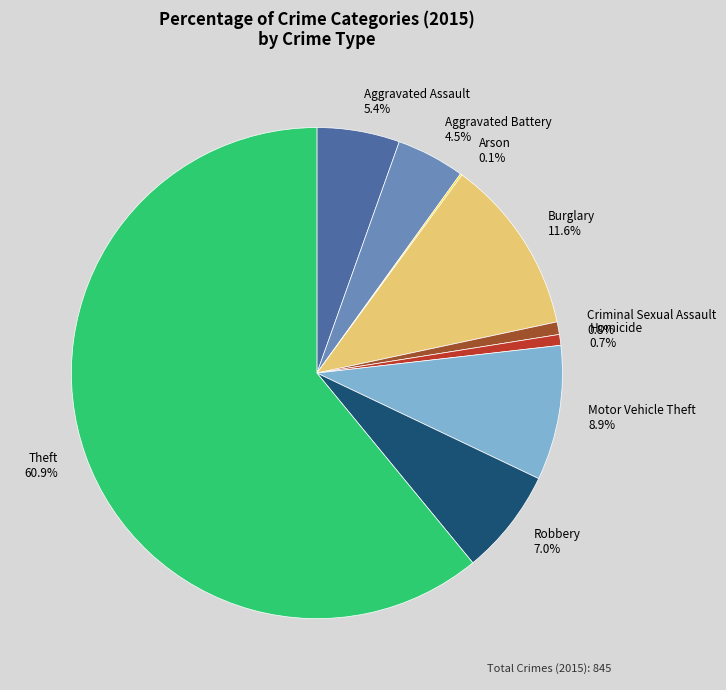

What percentage is the Criminal Sexual Assault slice, to the nearest percent?

1%